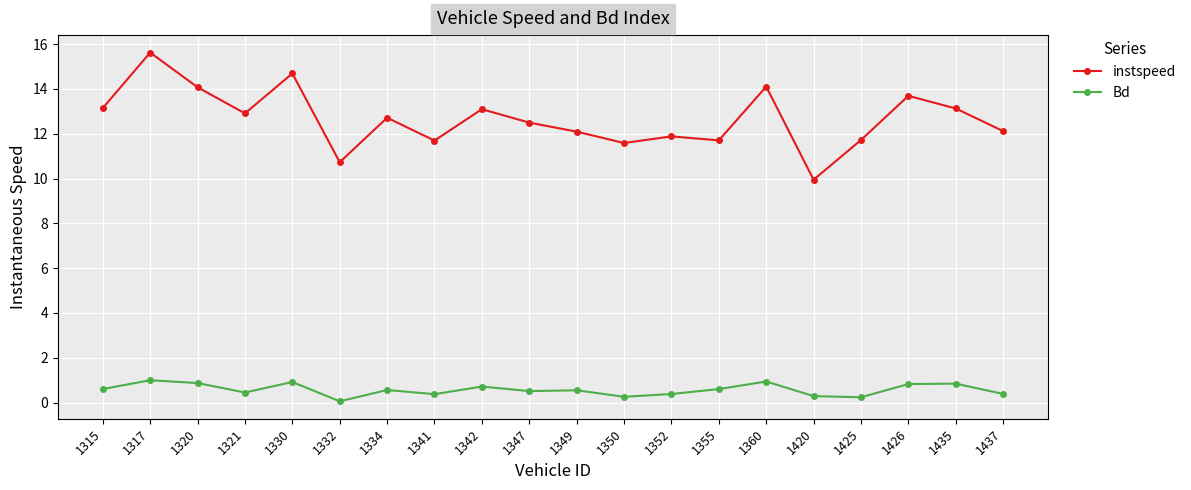

Does the chart display data point markers on the line(s)?

Yes